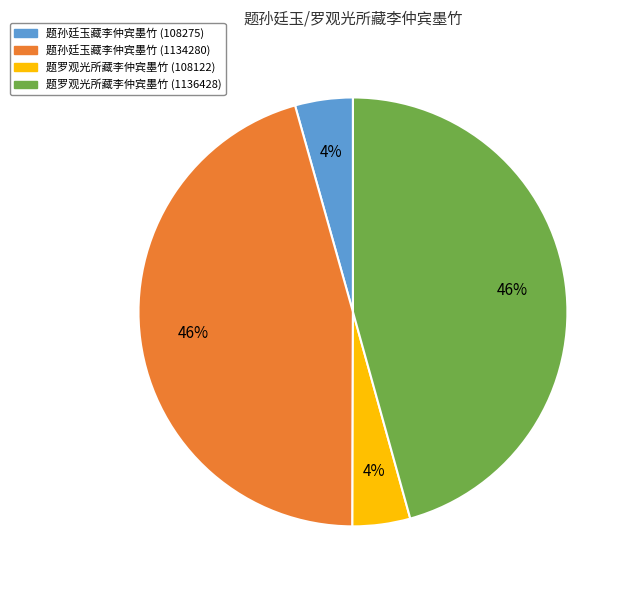

To the nearest percent, what is the average slice percentage?

25%